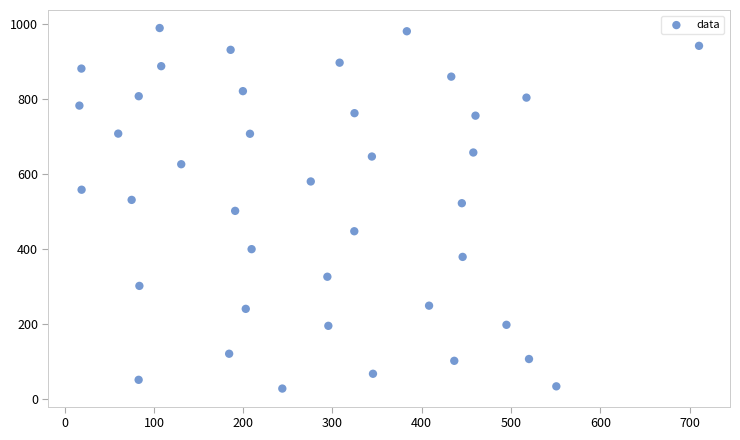

What is the range of X values (max minus min)?

694.2